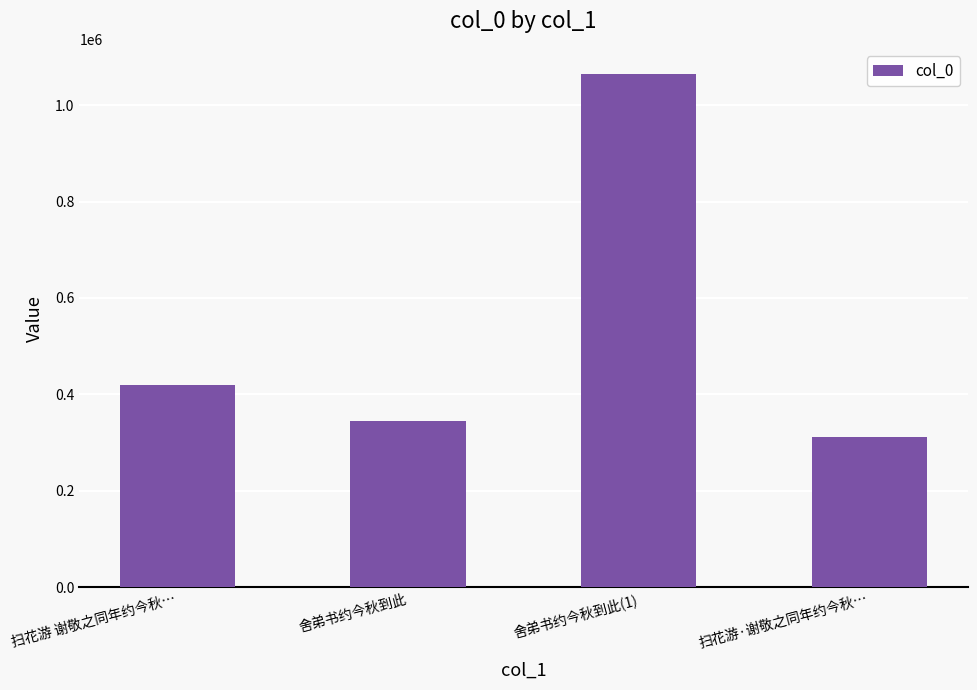

Rank the categories by value from highest to lowest.

舍弟书约今秋到此(1), 扫花游 谢敬之同年约今秋…, 舍弟书约今秋到此, 扫花游·谢敬之同年约今秋…